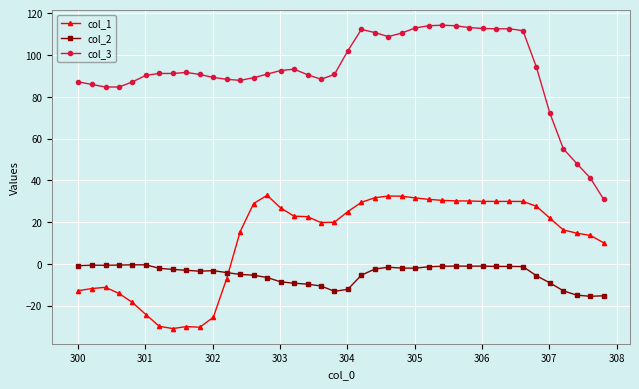

True or false: col_3 has more than 0 points higher than both neighbors.

True